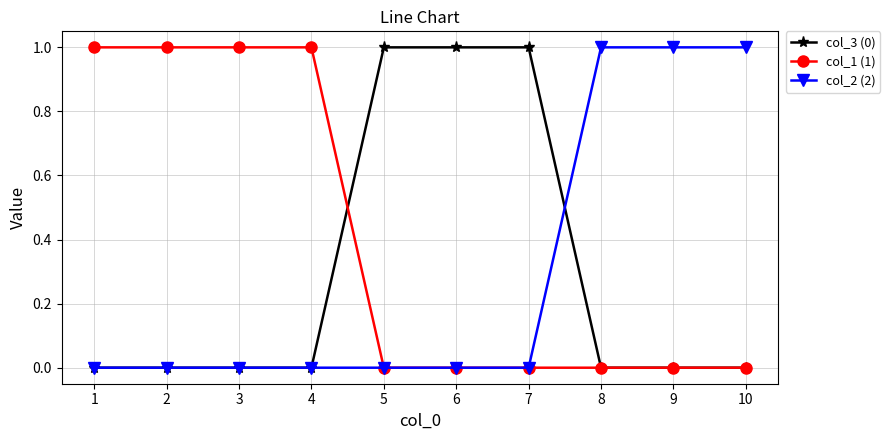

True or false: col_1 (1) has a value of 0 at 3.

False